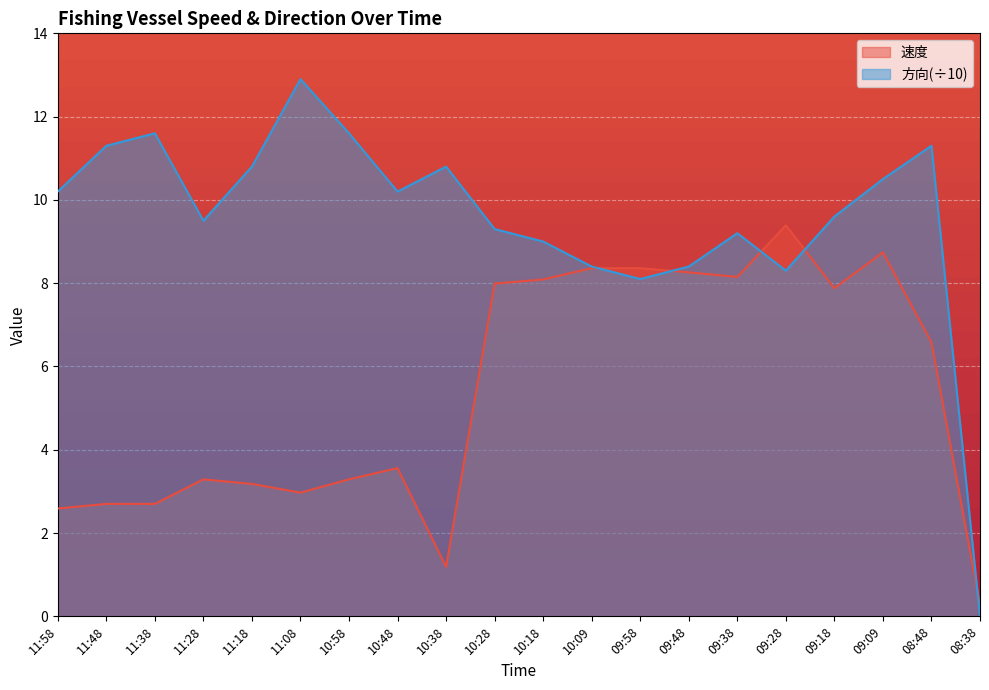

What is the total value across all series at 11:38?

14.3